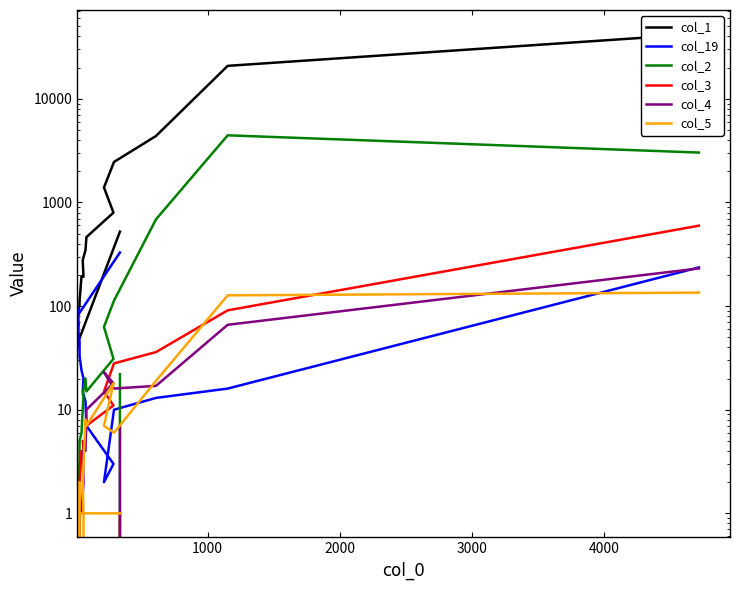

After their last crossing, which series has the higher values: col_4 or col_5?

col_4